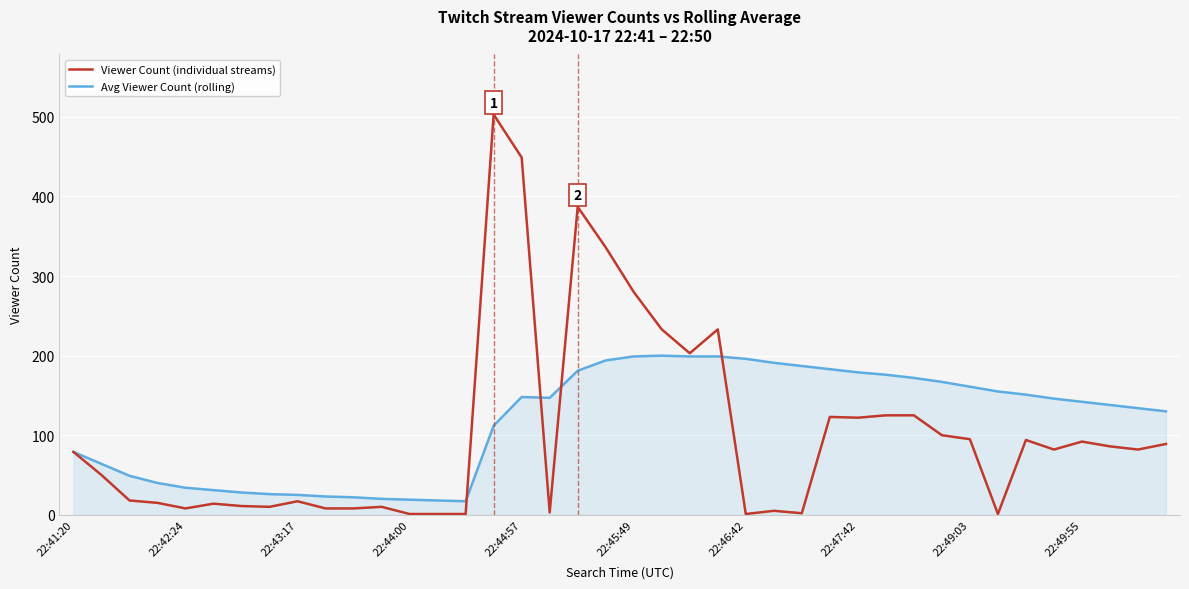

What is the minimum value for Avg Viewer Count (rolling)?

17